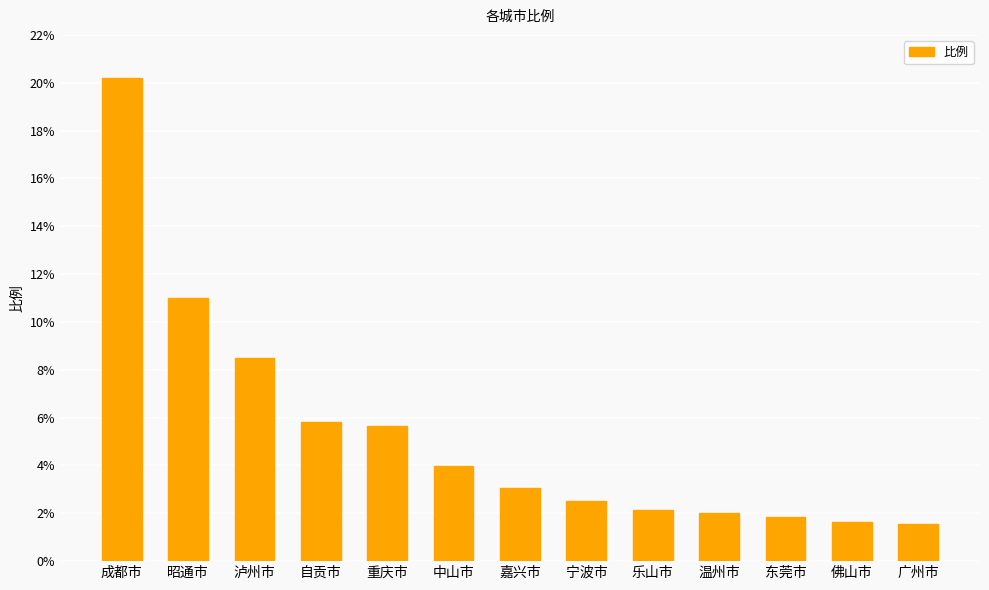

Which label corresponds to the largest value in the chart?

成都市